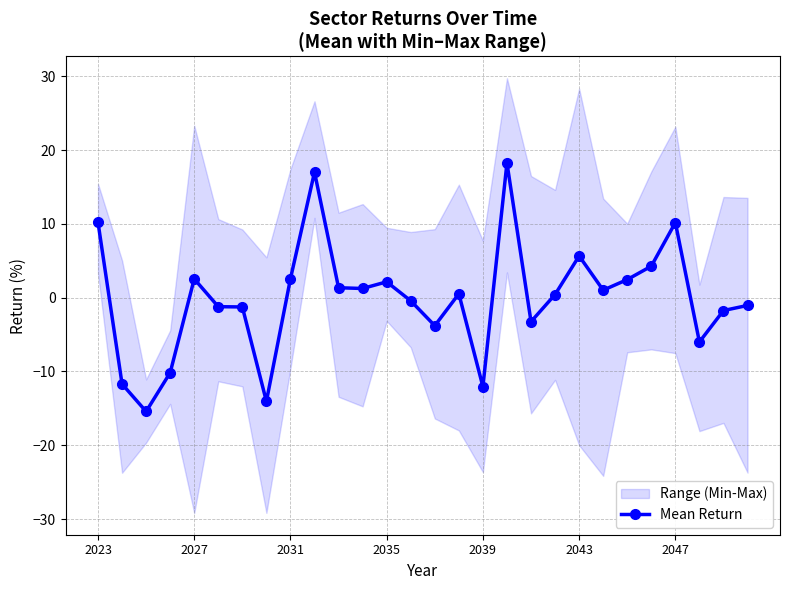

How many values exceed 0?

15